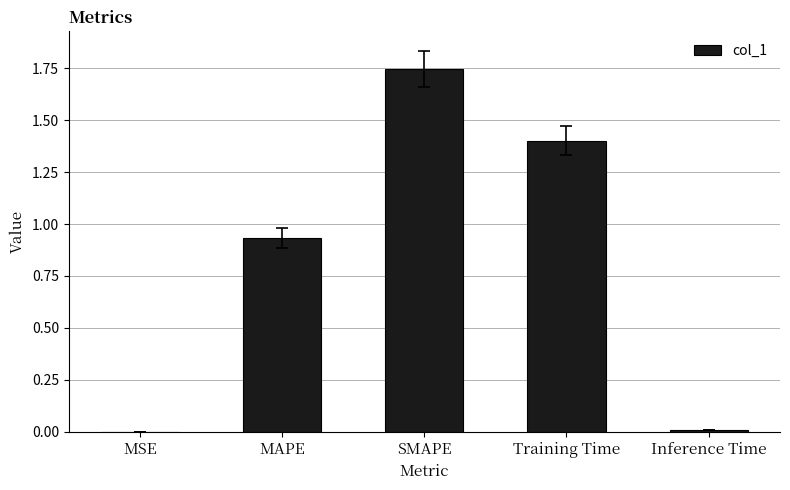

True or false: the data shows 2.0 at Training Time.

False